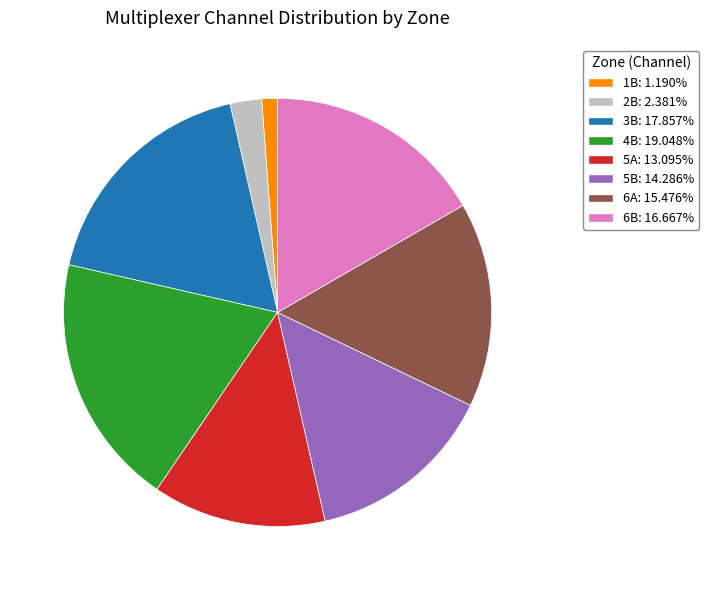

Do 1B and 2B together represent more than half of the pie?

No